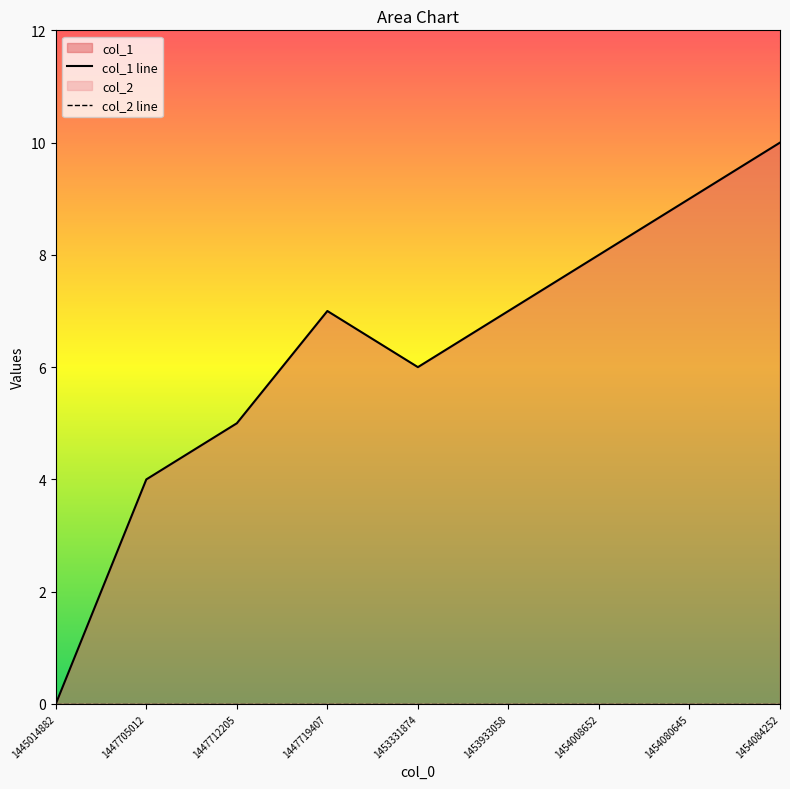

Rank the series by their maximum value, from lowest to highest.

col_2 line, col_1 line